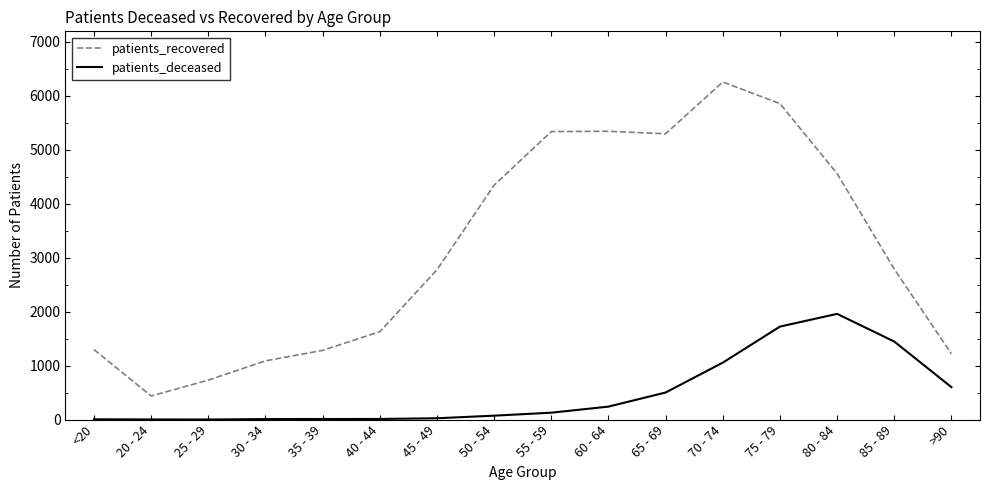

List the series in order of their overall mean, lowest first.

patients_deceased, patients_recovered